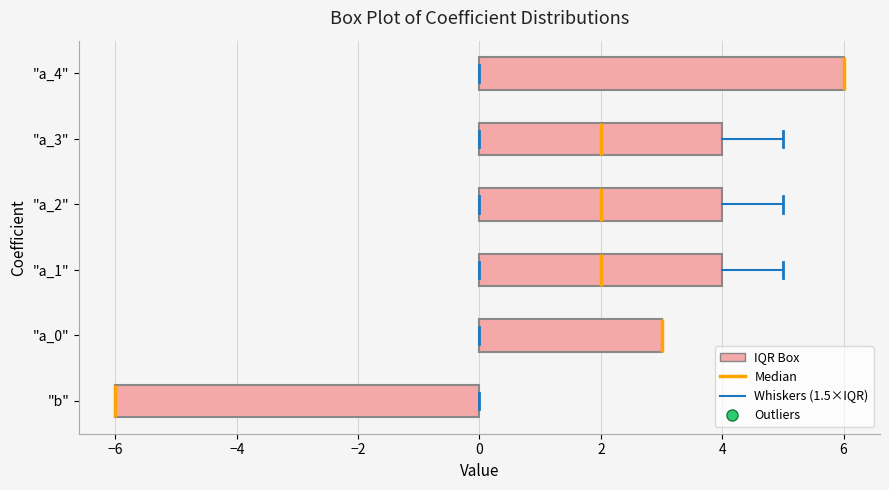

Reading bottom to top, transcribe this box plot: for each box, give where its median line is, the range the box spans, and where its two whiskers end, as read against the x-axis. The values are not printed on the chart, so give them approximately, as read against the axis.

"b": median -6 (drawn on the box's left edge), box -6 to 0, whiskers -6 to 0
"a_0": median 3 (drawn on the box's right edge), box 0 to 3, whiskers 0 to 3
"a_1": median 2, box 0 to 4, whiskers 0 to 5
"a_2": median 2, box 0 to 4, whiskers 0 to 5
"a_3": median 2, box 0 to 4, whiskers 0 to 5
"a_4": median 6 (drawn on the box's right edge), box 0 to 6, whiskers 0 to 6